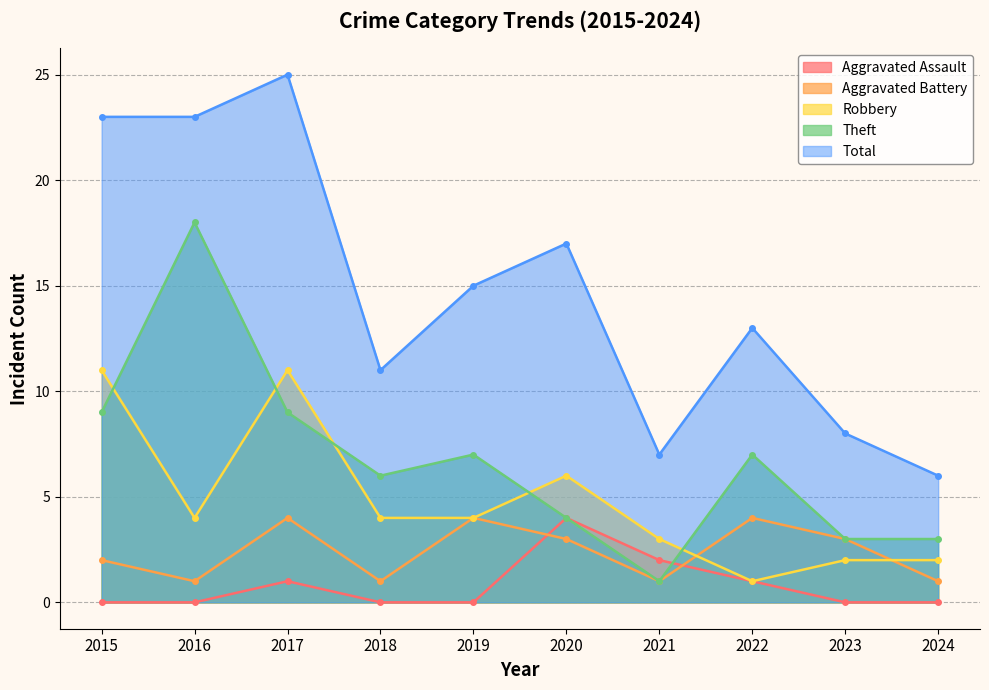

Where is Robbery nearest to the value 6?

2020